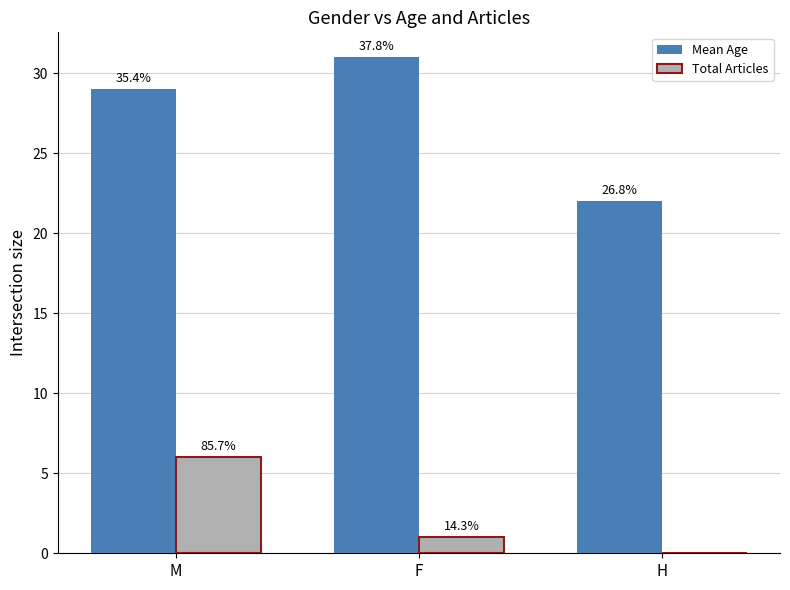

Reading right to left, extract all data points from this chart.

Mean Age: H=22.0	F=31.0	M=29.0
Total Articles: H=0.0	F=1.0	M=6.0